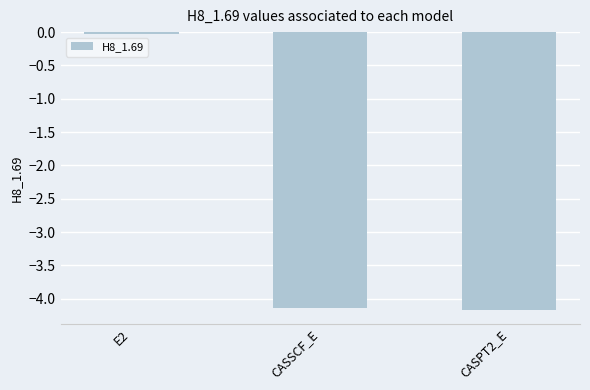

What value does the data have at CASPT2_E?

-4.2